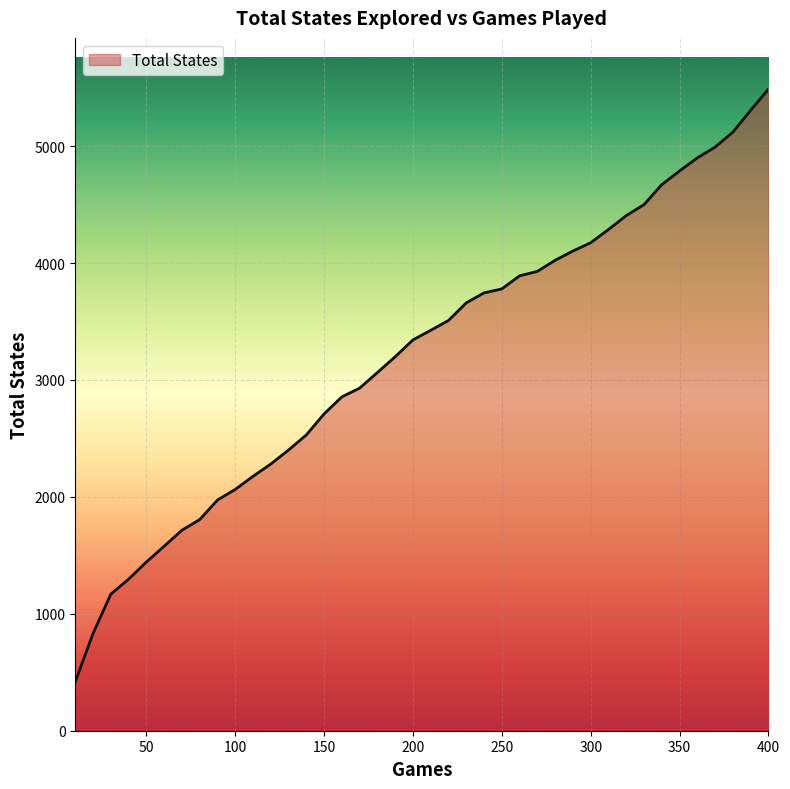

What is the sum of all values?

128481